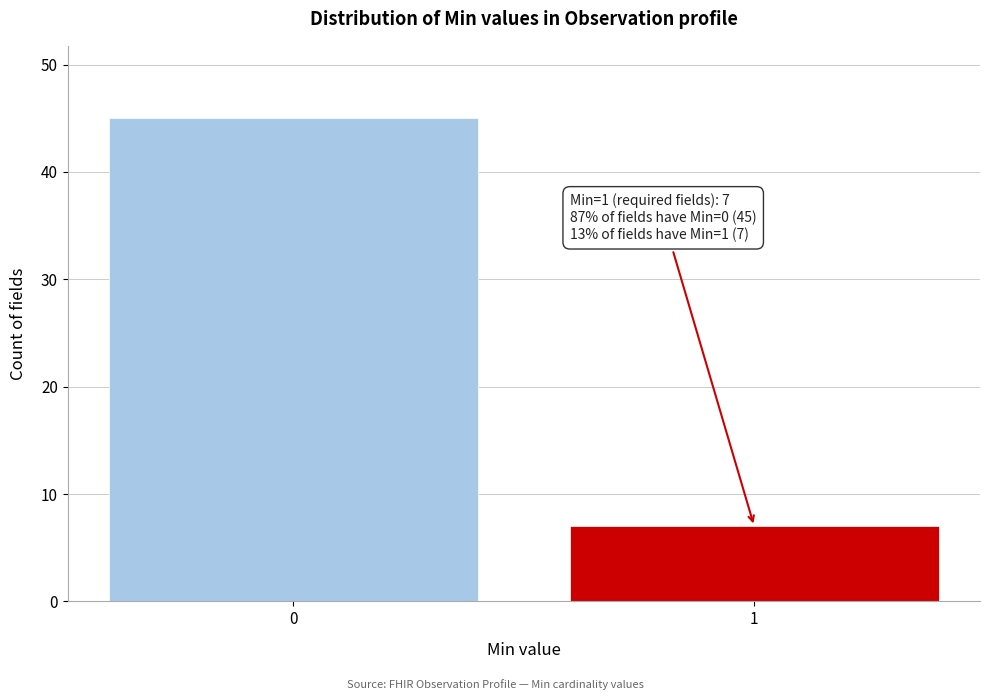

Reading right to left, list all the values displayed in this chart.

7	45